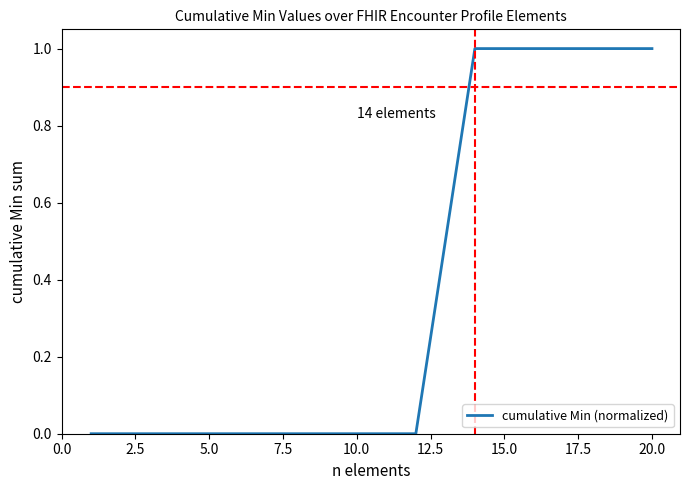

What is the greatest value displayed?

1.0